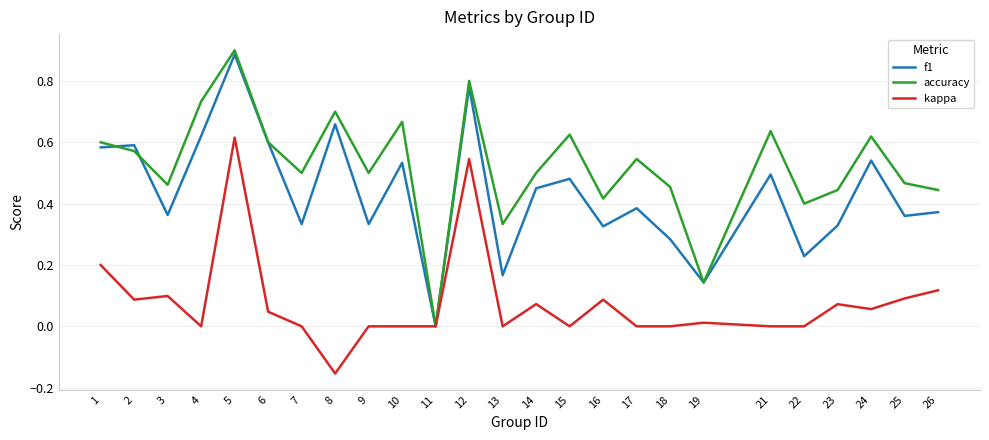

True or false: accuracy and f1 intersect in this chart.

True